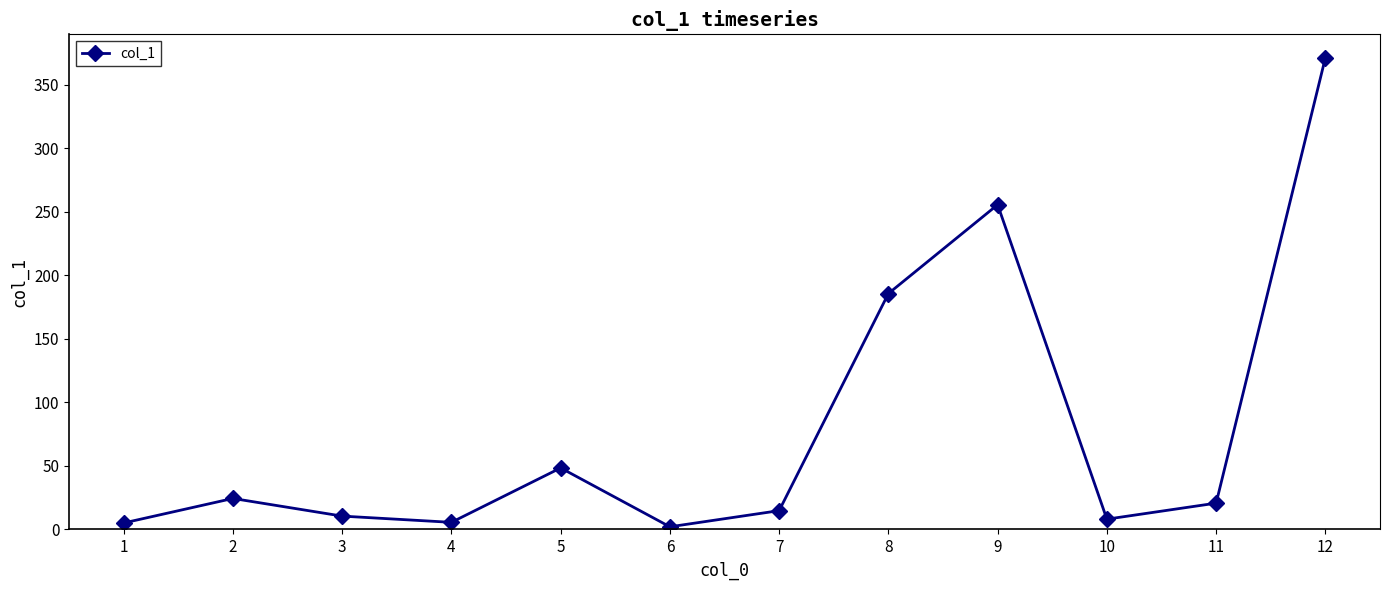

Read the value at 6.

2.1